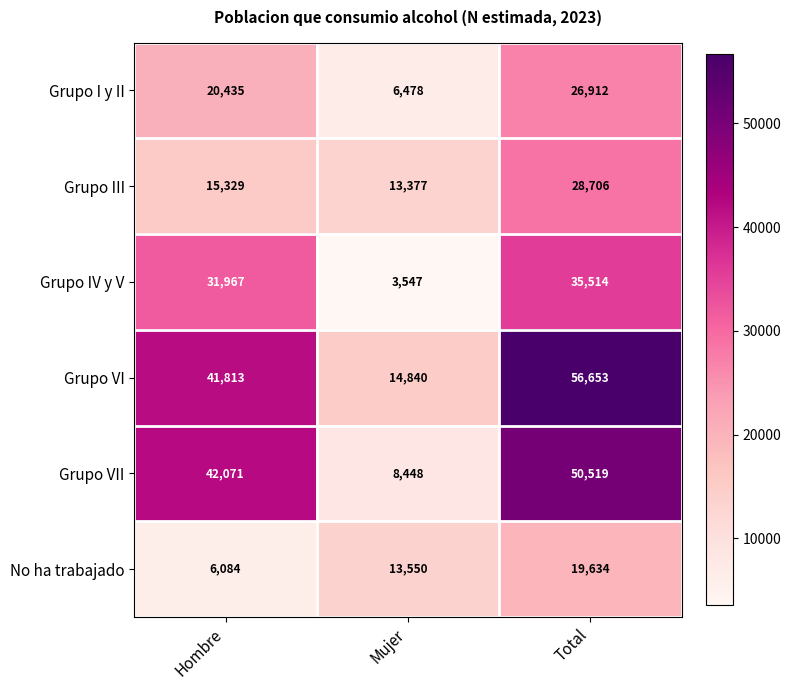

Which category has the lowest value in the No ha trabajado series?

Hombre